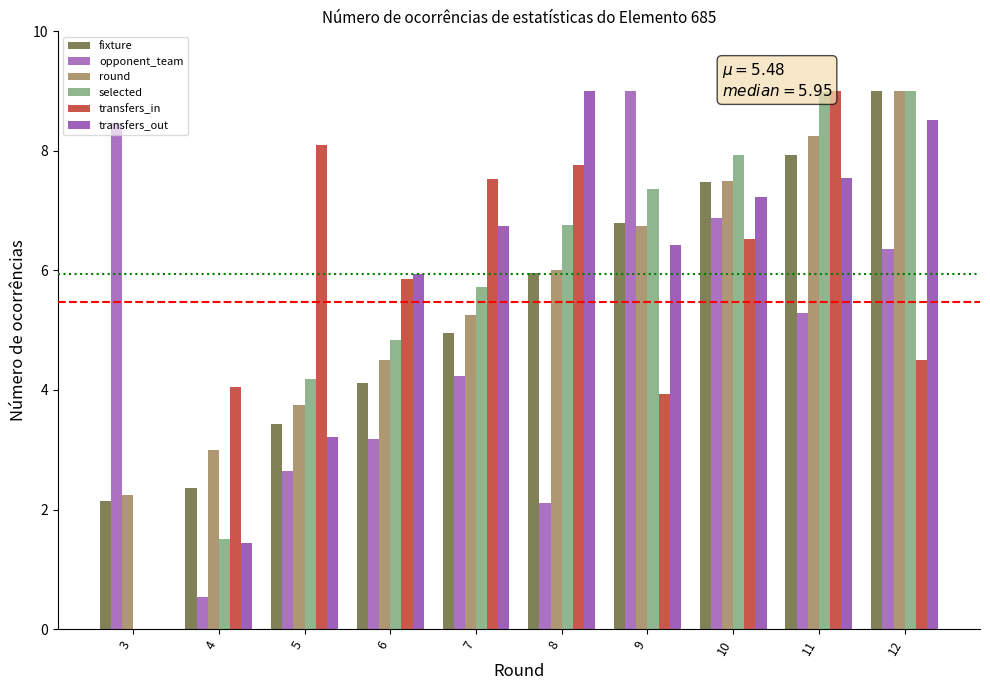

How many data points in opponent_team are above 5?

5